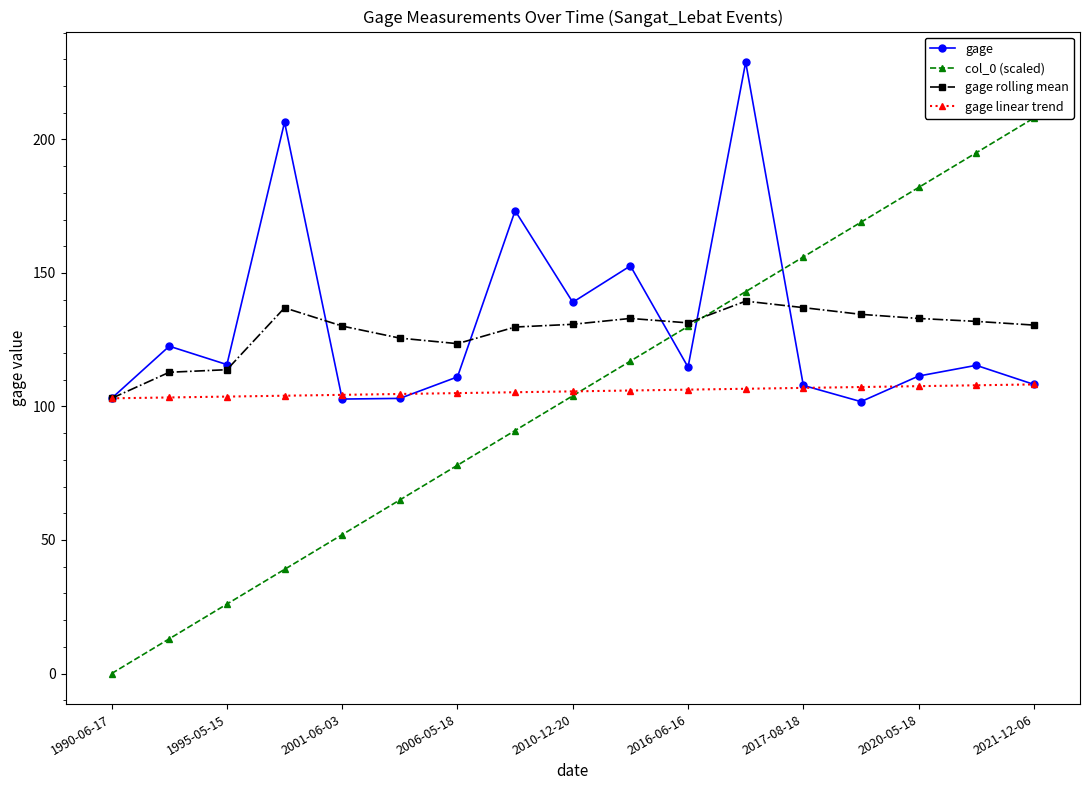

Is the value of gage linear trend at 1995-05-15 greater than the value of gage rolling mean at 2016-06-16?

No